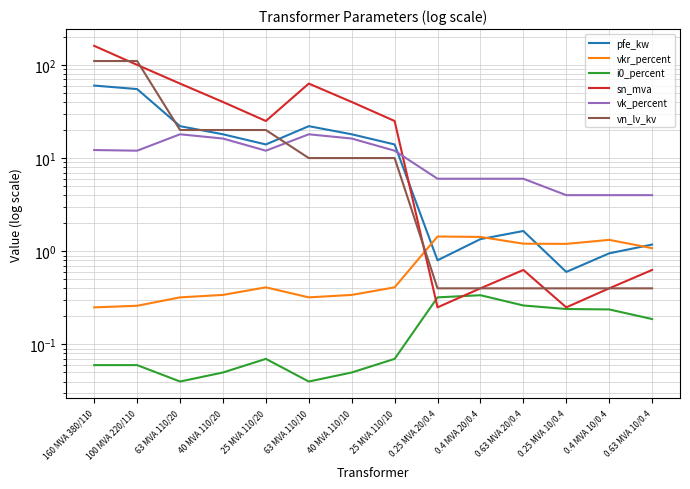

Reading left to right, transcribe all the data shown in this chart.

pfe_kw: 60.0	55.0	22.0	18.0	14.0	22.0	18.0	14.0	0.8	1.4	1.6	0.6	0.9	1.2
vkr_percent: 0.2	0.3	0.3	0.3	0.4	0.3	0.3	0.4	1.4	1.4	1.2	1.2	1.3	1.1
i0_percent: 0.1	0.1	0.0	0.1	0.1	0.0	0.1	0.1	0.3	0.3	0.3	0.2	0.2	0.2
sn_mva: 160.0	100.0	63.0	40.0	25.0	63.0	40.0	25.0	0.2	0.4	0.6	0.2	0.4	0.6
vk_percent: 12.2	12.0	18.0	16.2	12.0	18.0	16.2	12.0	6.0	6.0	6.0	4.0	4.0	4.0
vn_lv_kv: 110.0	110.0	20.0	20.0	20.0	10.0	10.0	10.0	0.4	0.4	0.4	0.4	0.4	0.4